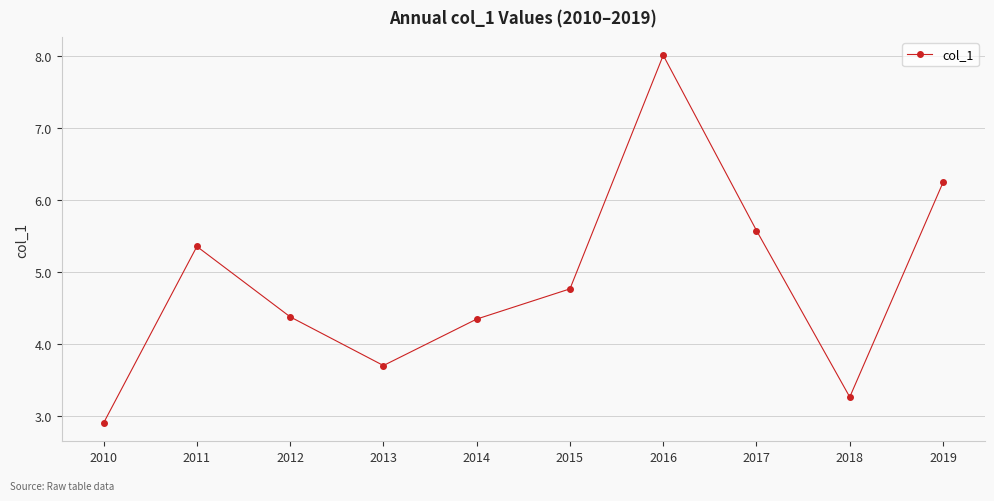

How many lines are shown in the chart?

1